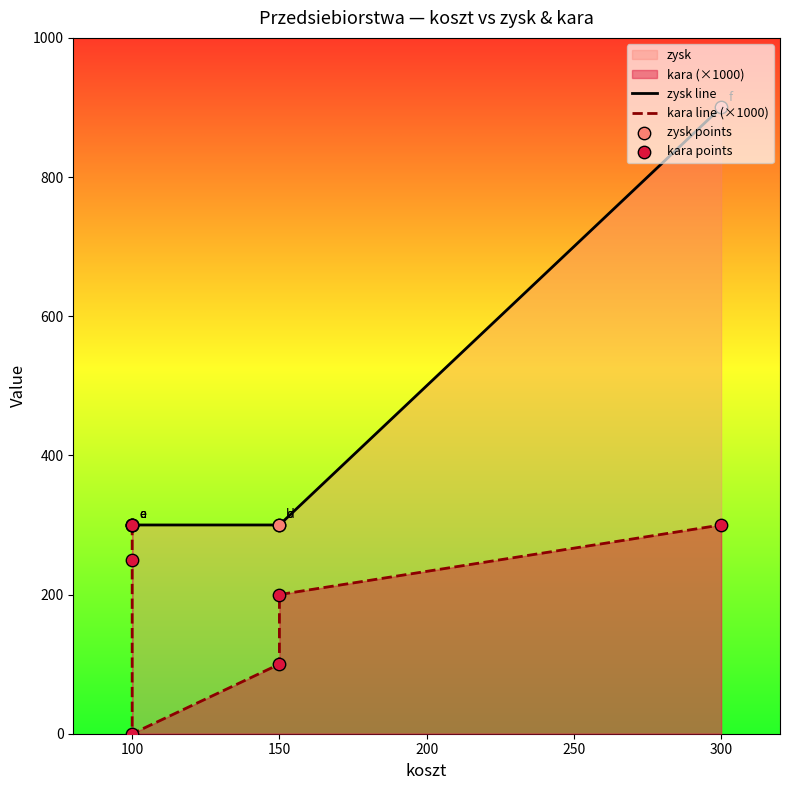

Which series has the widest spread of Y values?

zysk line